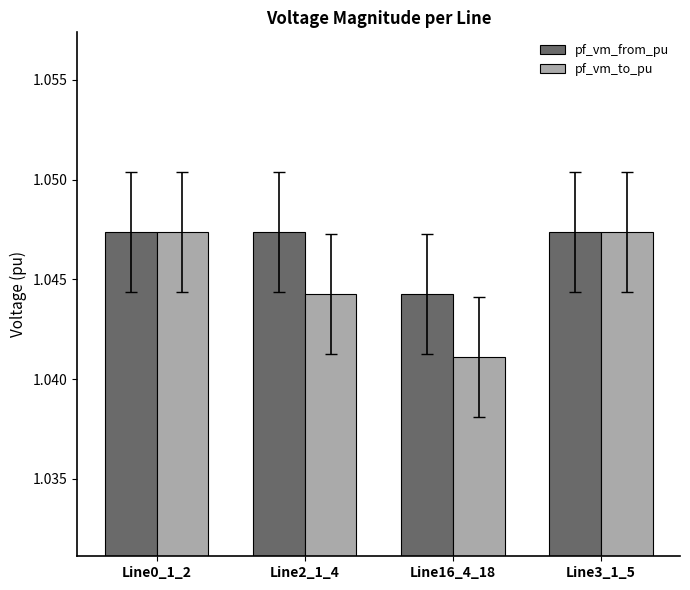

At how many categories does at least one series exceed 1?

4